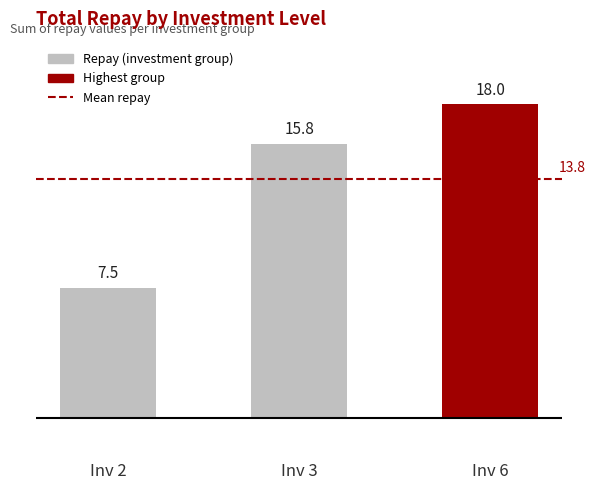

What is the greatest value displayed?

18.0